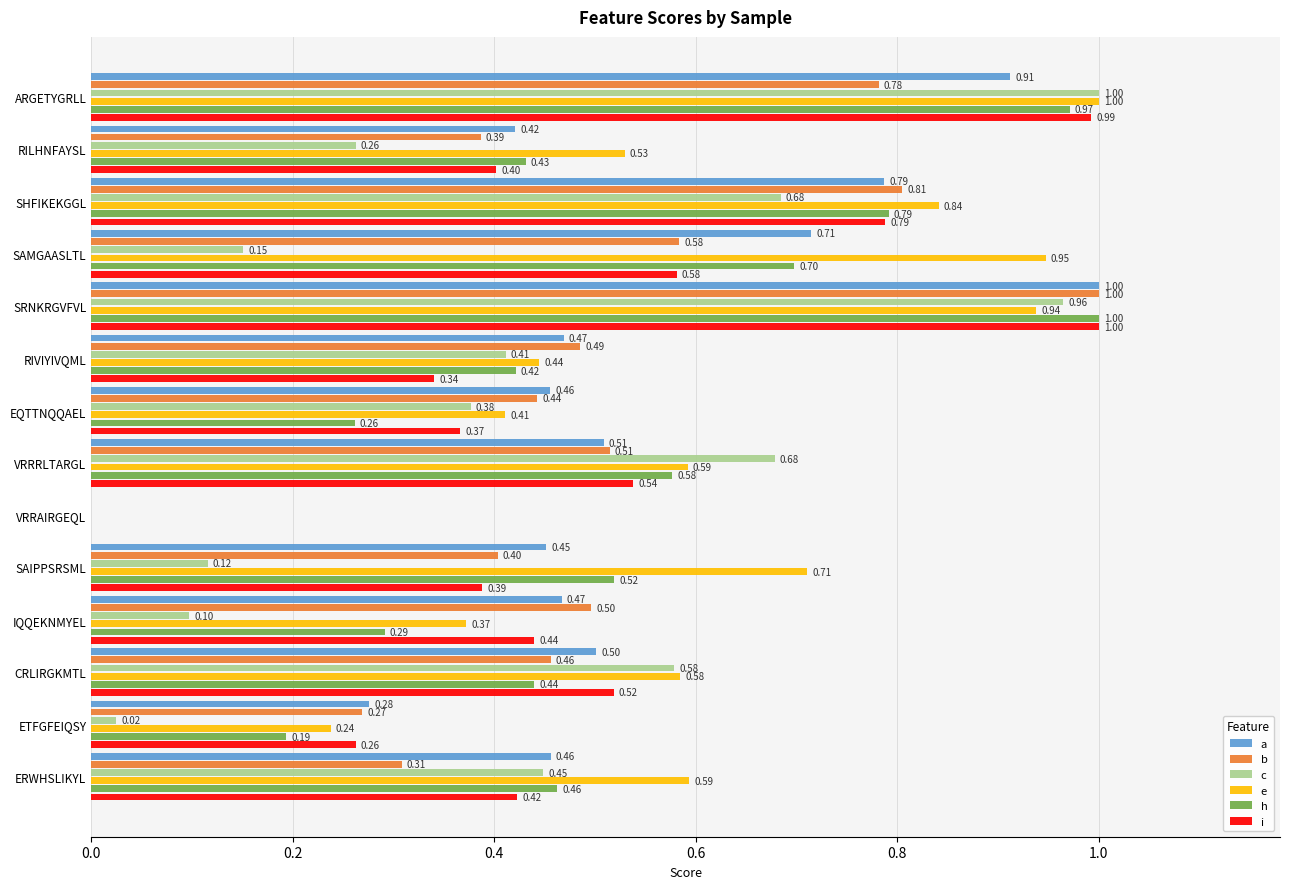

What is the sum of all b values?

6.9